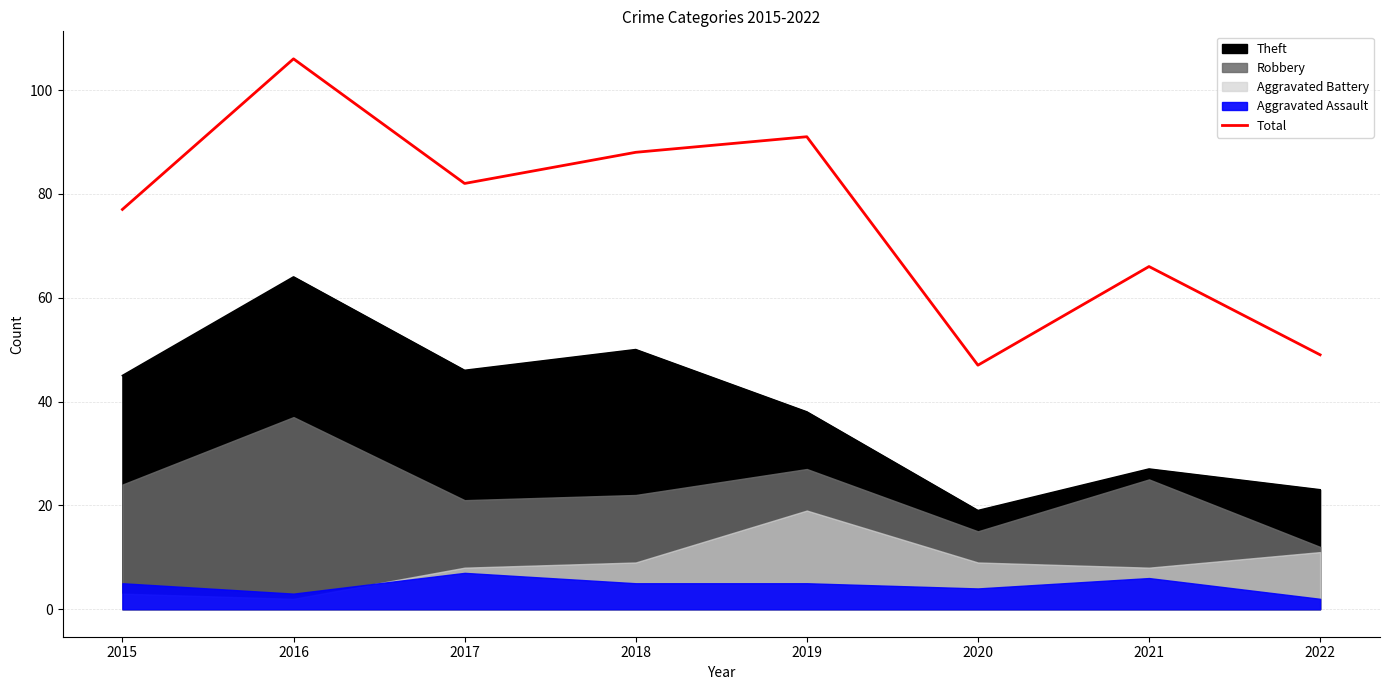

Reading left to right, list all the values displayed in this chart.

2015=77	2016=106	2017=82	2018=88	2019=91	2020=47	2021=66	2022=49